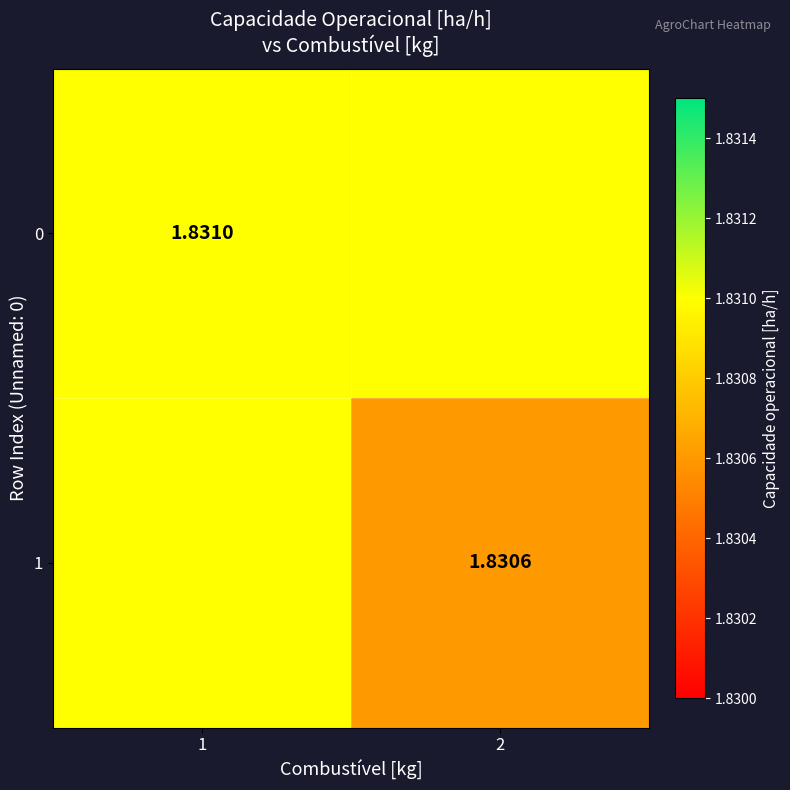

At which label is 1 closest to 1?

2